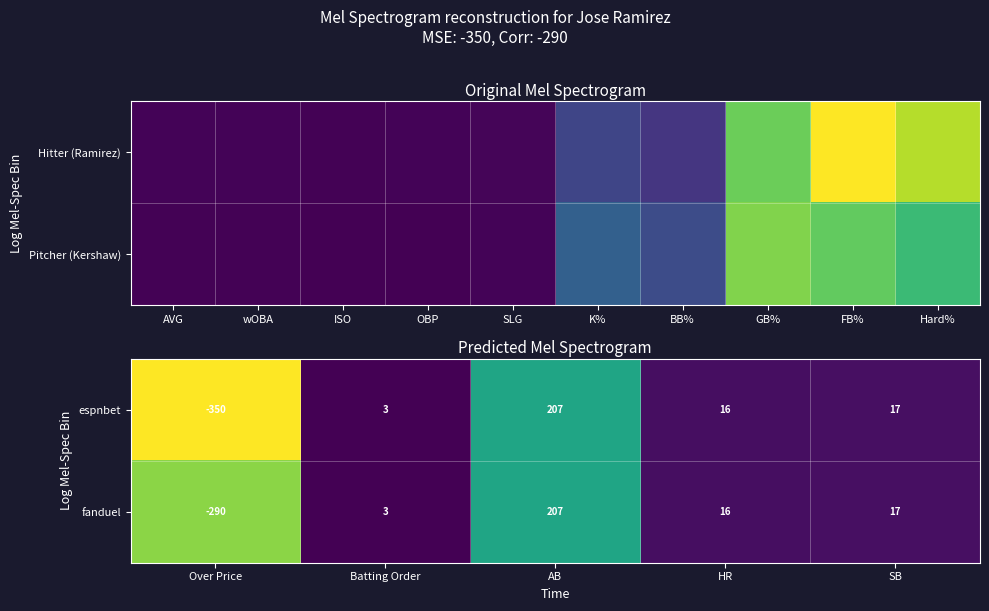

The espnbet series shows 487 at Over Price. True or false?

False